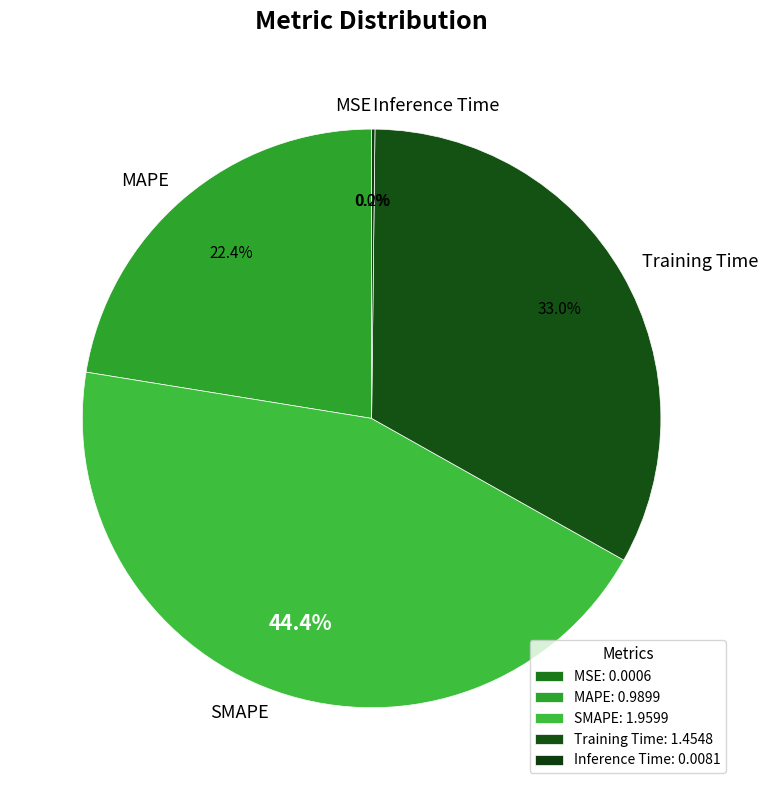

Is it true that SMAPE is 44% of the pie?

True